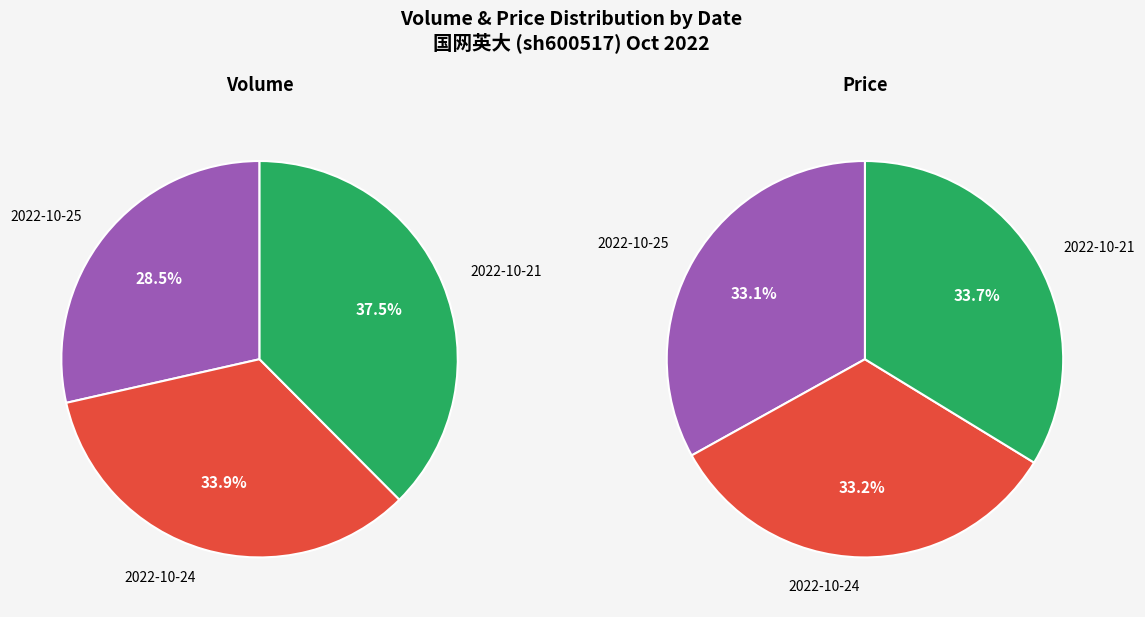

Do 2022-10-24 (114253) and 2022-10-21 (126386) together represent more than half of the pie?

Yes